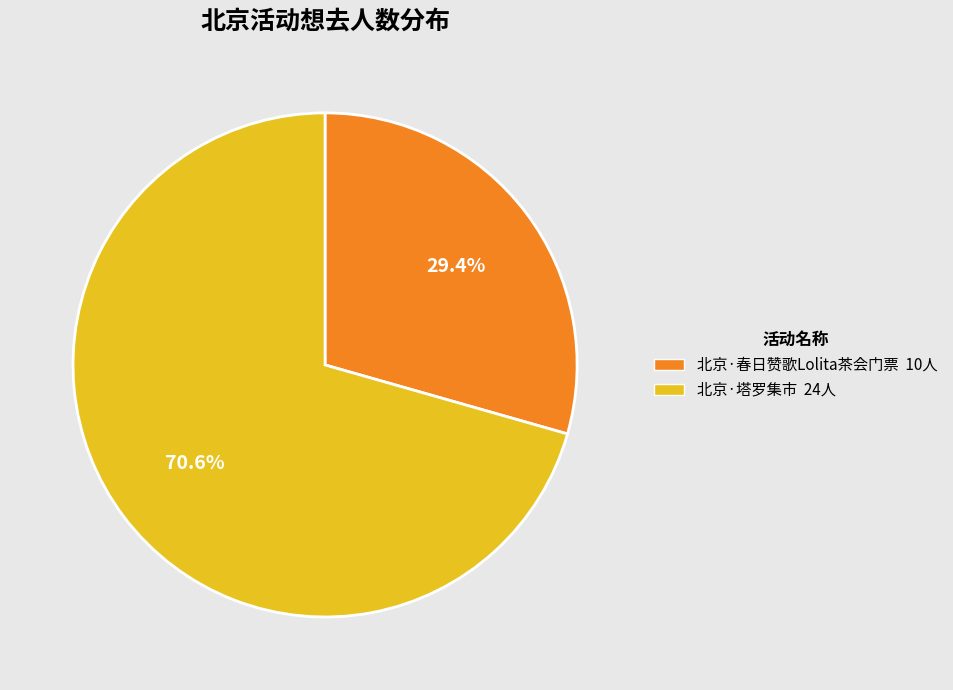

Rank the categories by value from highest to lowest.

北京·塔罗集市, 北京·春日赞歌Lolita茶会门票